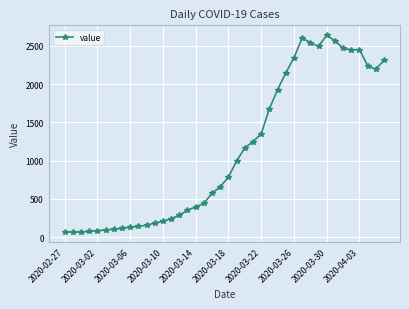

What is the difference between the maximum and minimum values?

2577